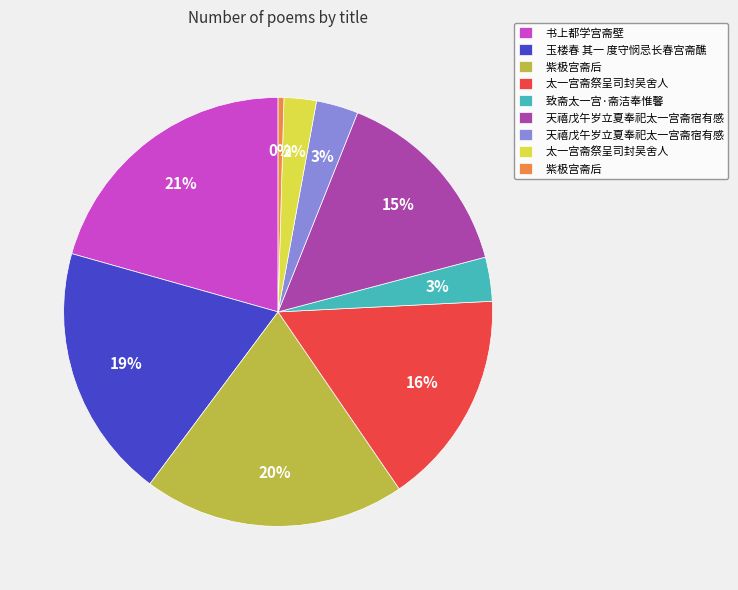

Does any single category account for the majority?

No